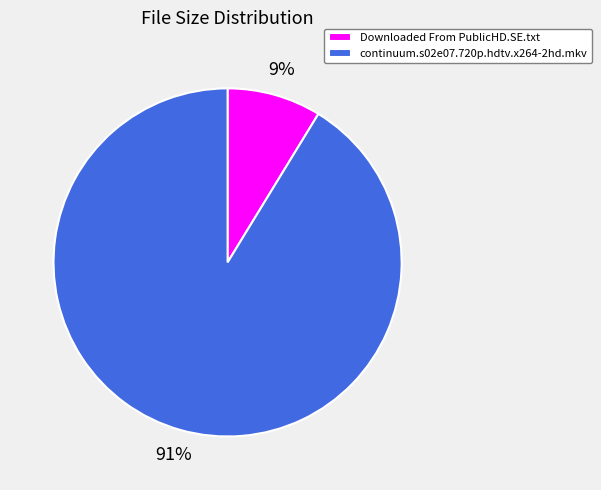

To the nearest percent, what is the combined percentage of continuum.s02e07.720p.hdtv.x264-2hd.mkv and Downloaded From PublicHD.SE.txt?

100%